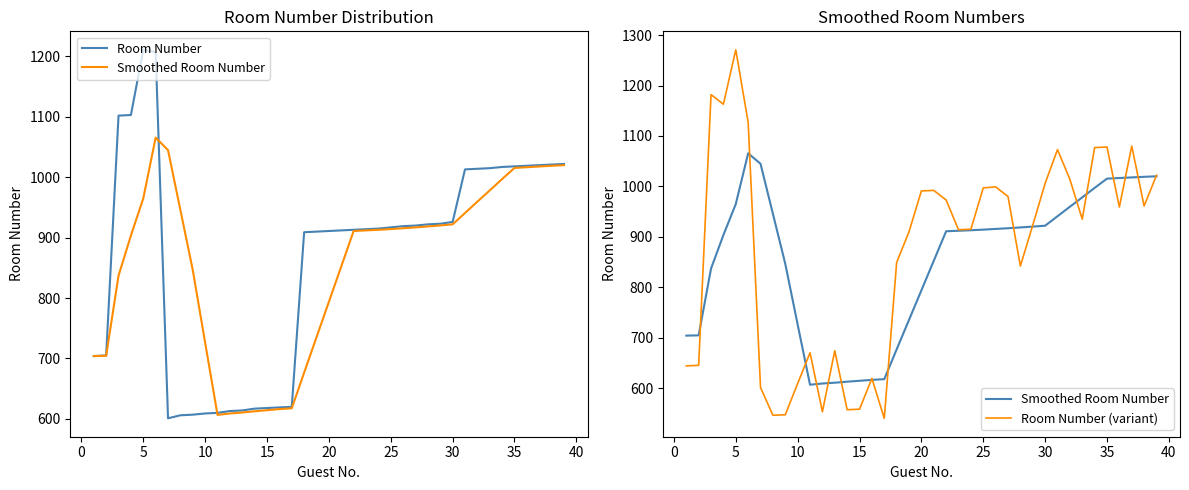

What is the difference between the maximum and minimum values in the Smoothed Room Number series?

459.0